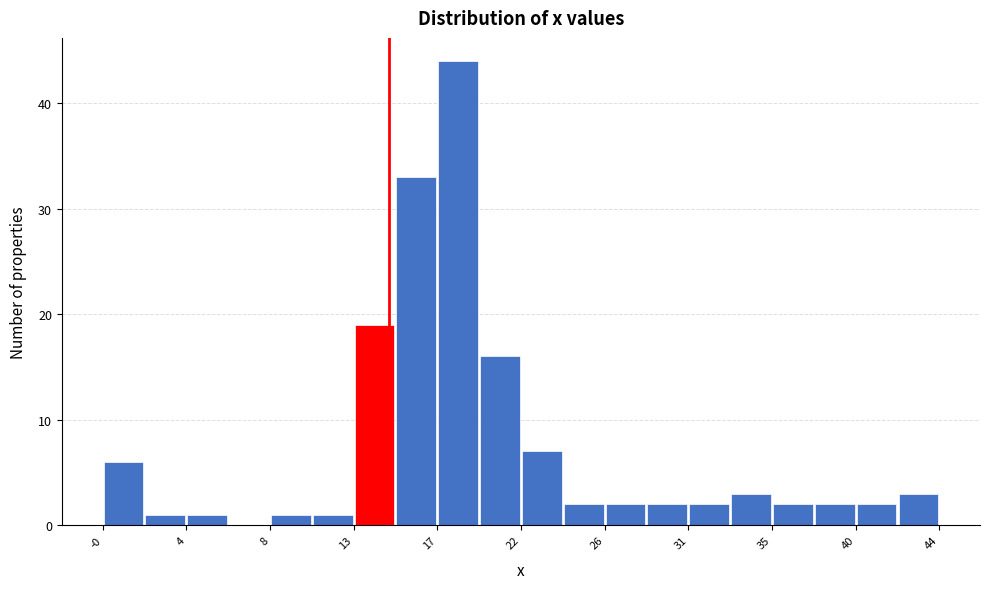

Reading left to right, transcribe this chart: for each bar, give the range it covers on the x-axis and its height. Neither the bar edges nor the heights are printed on the chart, so give them approximately, as read against the axes.

-0.5 to 2.0: 6
2.0 to 4.0: 1
4.0 to 6.5: 1
6.5 to 8.5: 0
8.5 to 10.5: 1
10.5 to 13.0: 1
13.0 to 15.0: 19
15.0 to 17.5: 33
17.5 to 19.5: 44
19.5 to 22.0: 16
22.0 to 24.0: 7
24.0 to 26.0: 2
26.0 to 28.5: 2
28.5 to 30.5: 2
30.5 to 33.0: 2
33.0 to 35.0: 3
35.0 to 37.5: 2
37.5 to 39.5: 2
39.5 to 42.0: 2
42.0 to 44.0: 3